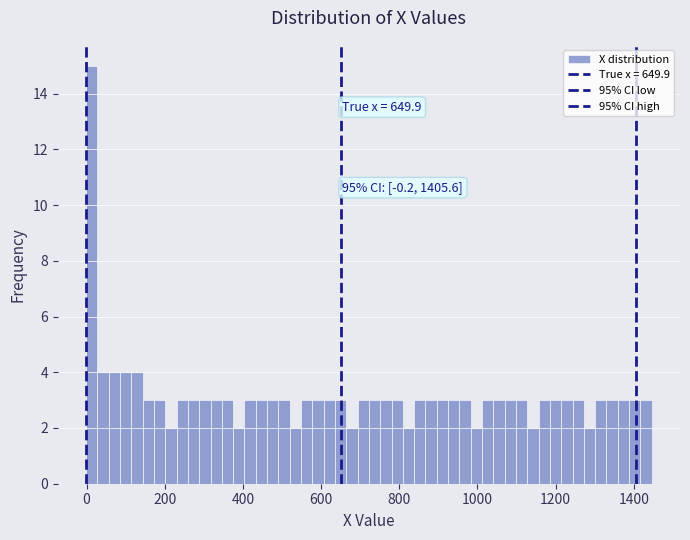

Around what value on the x-axis is the tallest bar? Give the approximate position of its centre, as read against the axis.

20